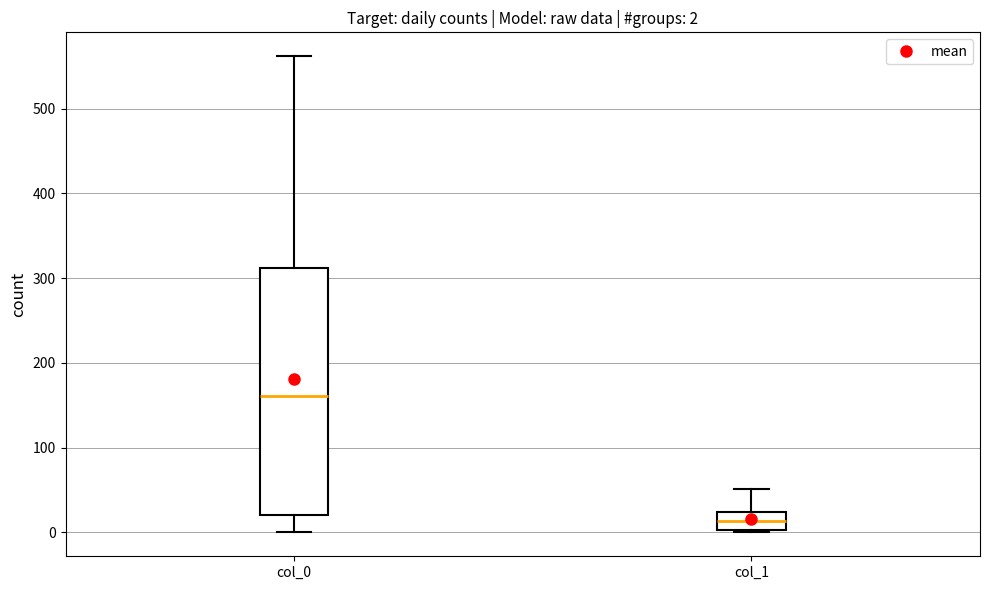

Comparing the boxes themselves (not the whiskers), which one is the tallest?

col_0